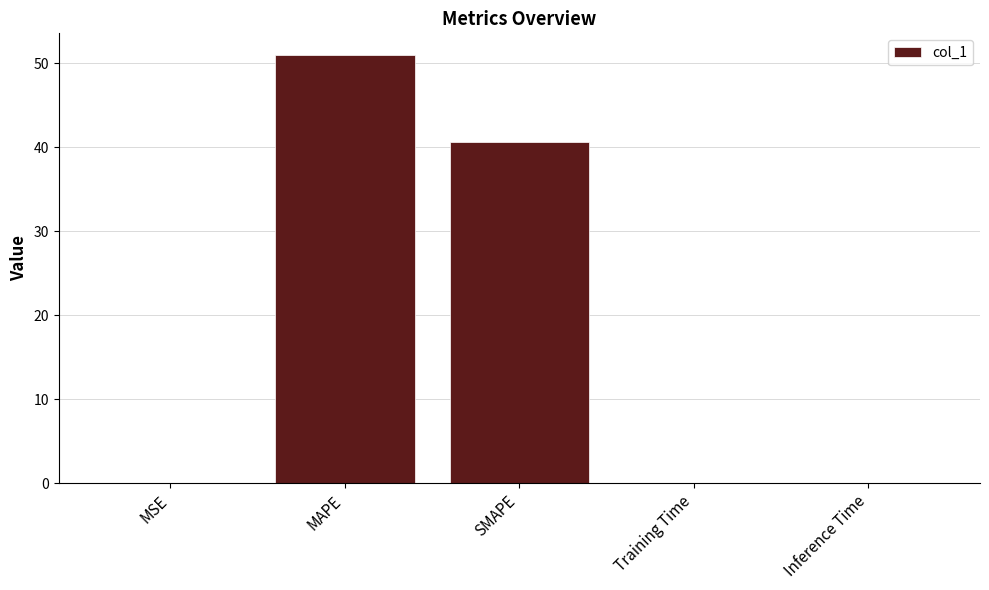

What is the change in value from MAPE to SMAPE?

-10.4